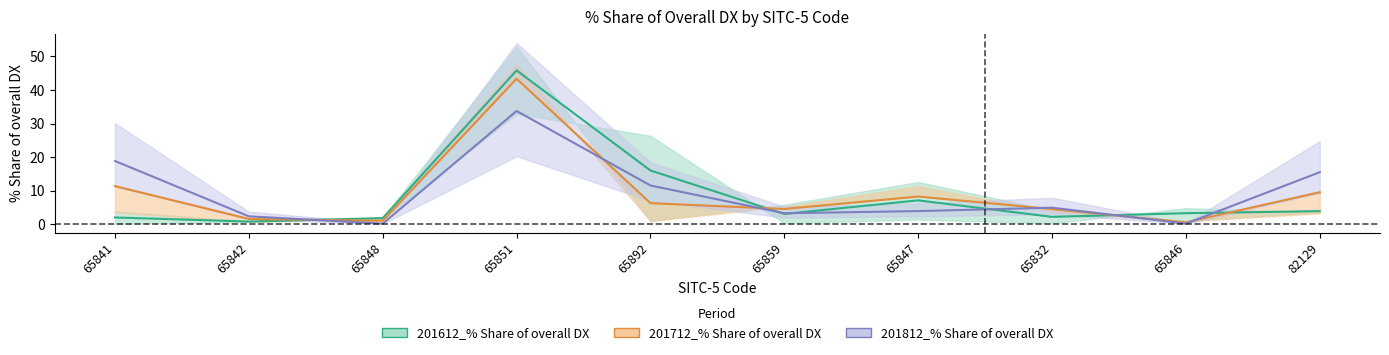

What is the label of the 7th point from the right?

65851